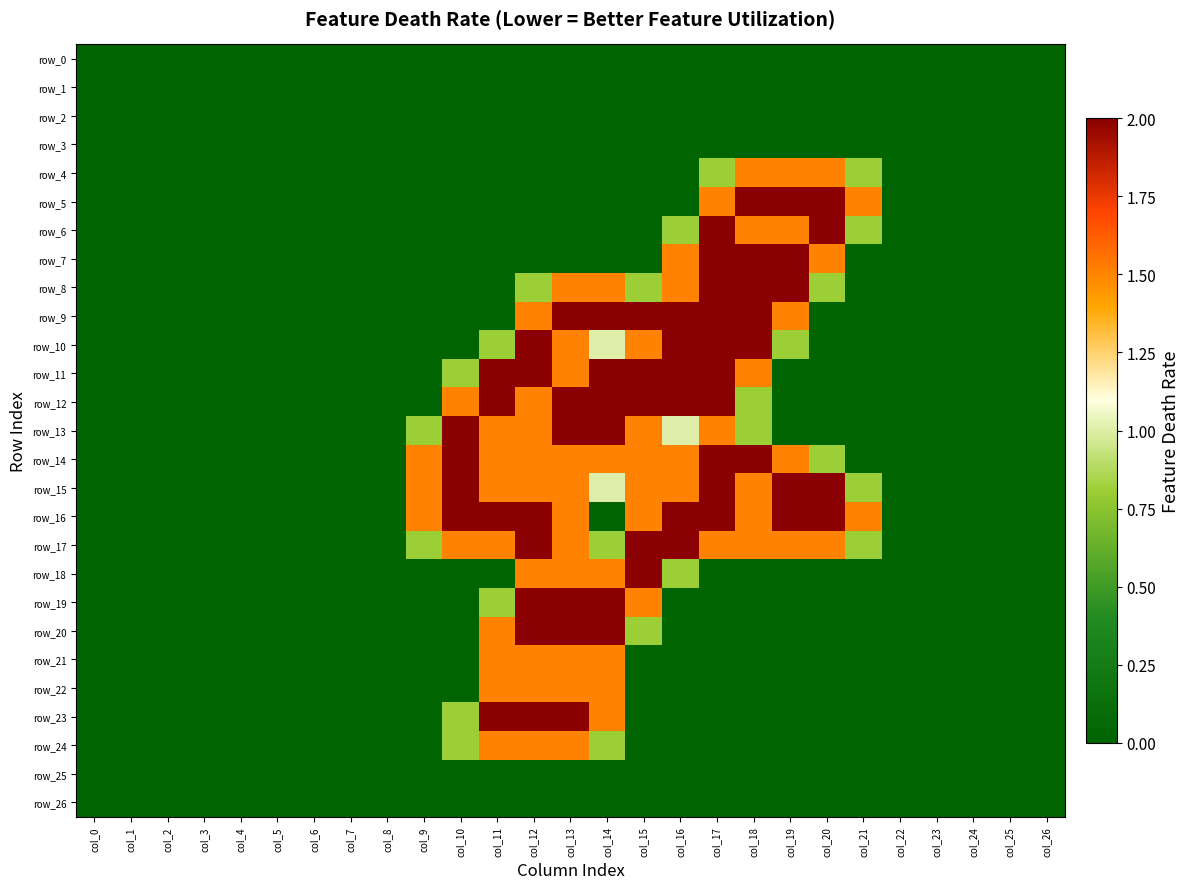

List the series in order of their peak value, highest first.

row_5, row_6, row_7, row_8, row_9, row_10, row_11, row_12, row_13, row_14, row_15, row_16, row_17, row_18, row_19, row_20, row_23, row_4, row_21, row_22, row_24, row_0, row_1, row_2, row_3, row_25, row_26